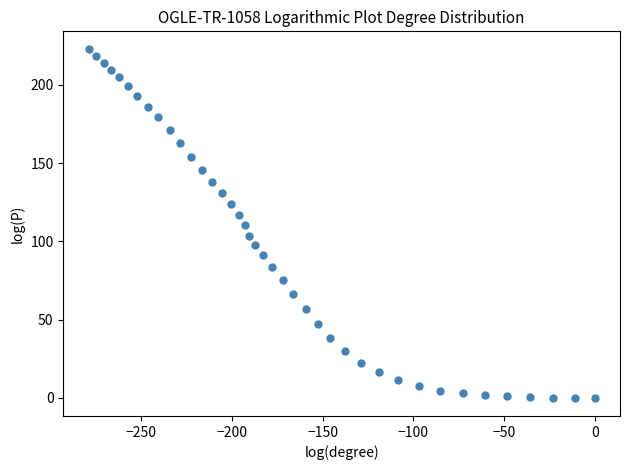

What is the range of Y values (max minus min)?

223.5